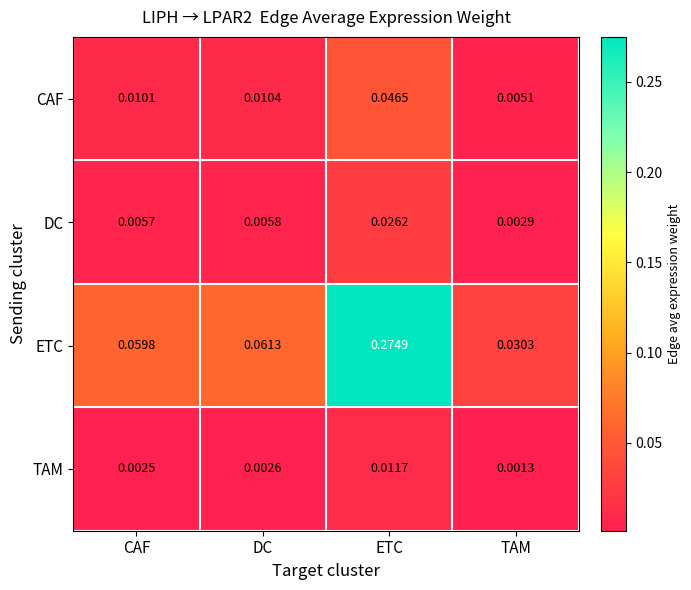

Which label corresponds to the largest value in the chart?

ETC